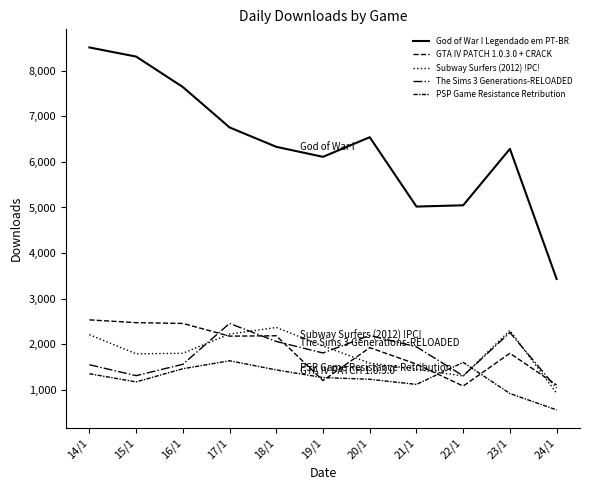

Reading left to right, extract all data points from this chart.

God of War I Legendado em PT-BR: 8514	8314	7645	6758	6332	6112	6543	5020	5048	6287	3430
GTA IV PATCH 1.0.3.0 + CRACK: 2532	2471	2454	2175	2183	1200	1922	1561	1078	1799	1102
Subway Surfers (2012) !PC!: 2207	1787	1798	2221	2365	1958	1583	1446	1301	2300	921
The Sims 3 Generations-RELOADED: 1547	1307	1557	2454	2058	1805	2191	1940	1303	2254	1034
PSP Game Resistance Retribution: 1349	1170	1459	1634	1433	1265	1228	1115	1599	915	555